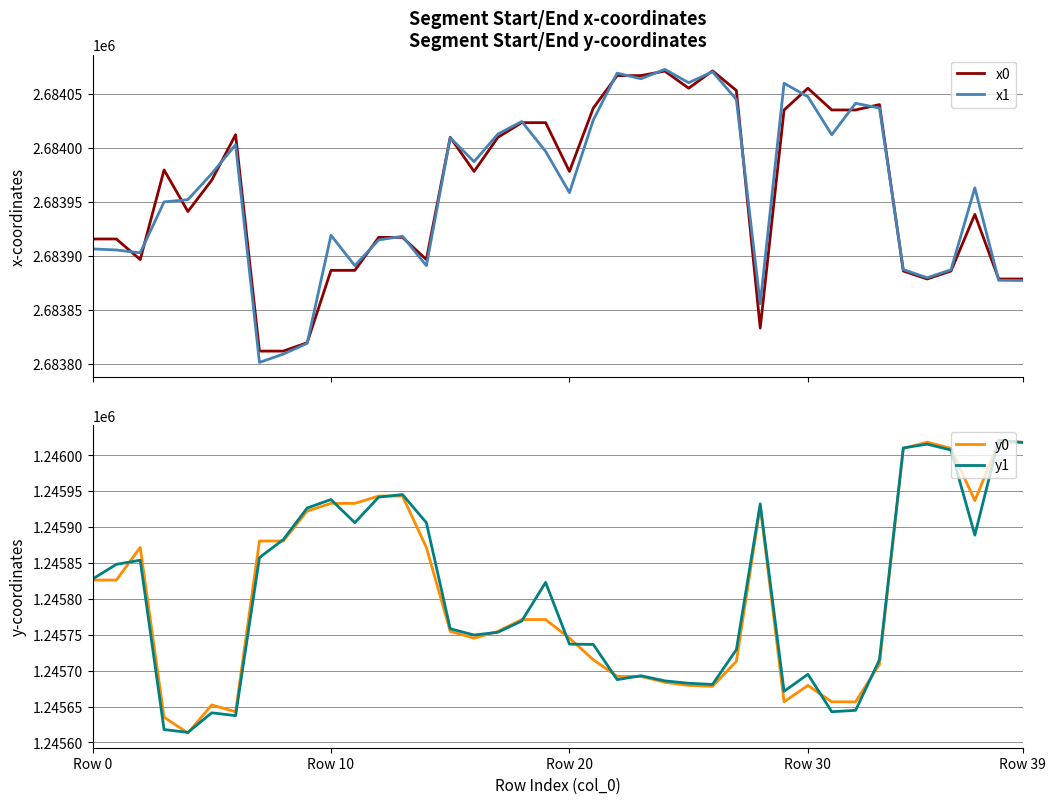

Where is y0 nearest to the value 1245815?

Row 0